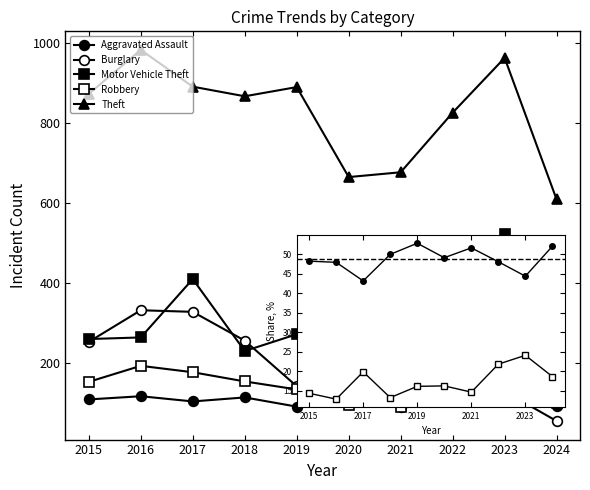

Reading left to right, extract all data points from this chart.

Aggravated Assault: 110	118	105	115	92	113	115	154	146	93
Burglary: 254	333	329	257	143	100	90	116	130	56
Motor Vehicle Theft: 261	265	411	231	273	221	193	376	524	219
Robbery: 154	194	178	155	135	97	91	111	260	102
Theft: 874	984	892	868	891	666	678	827	964	610